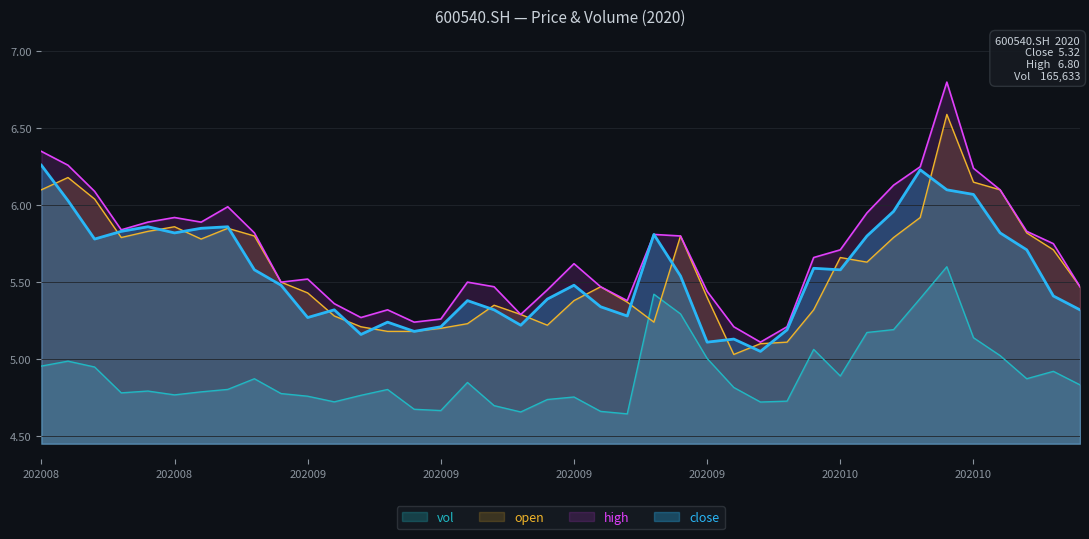

Which series has the largest total across all categories?

high